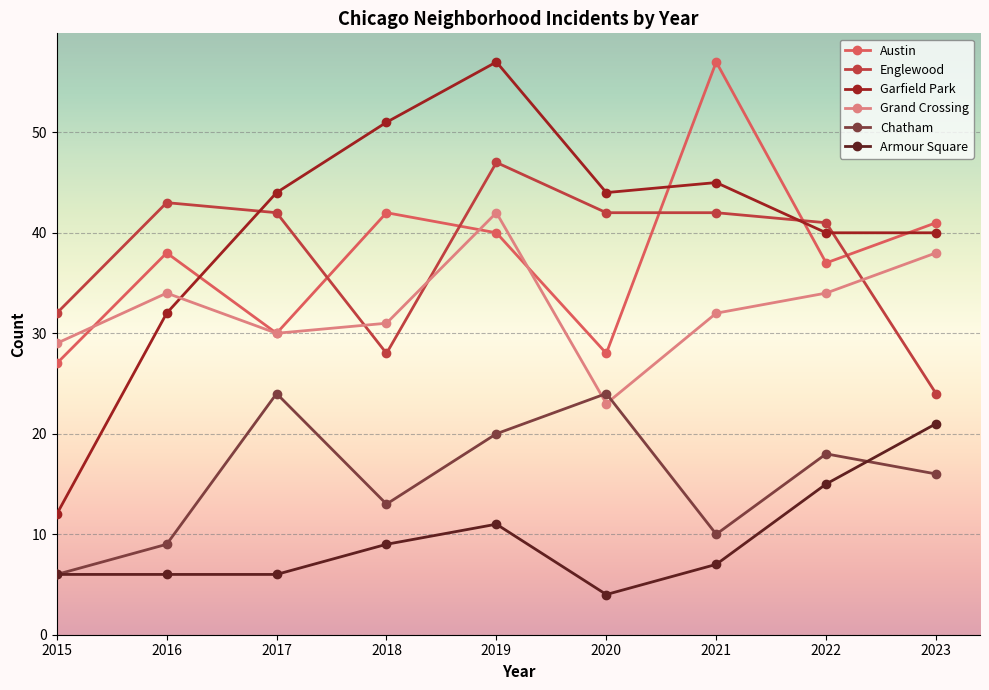

At which category does the chart reach its minimum across all series?

2020